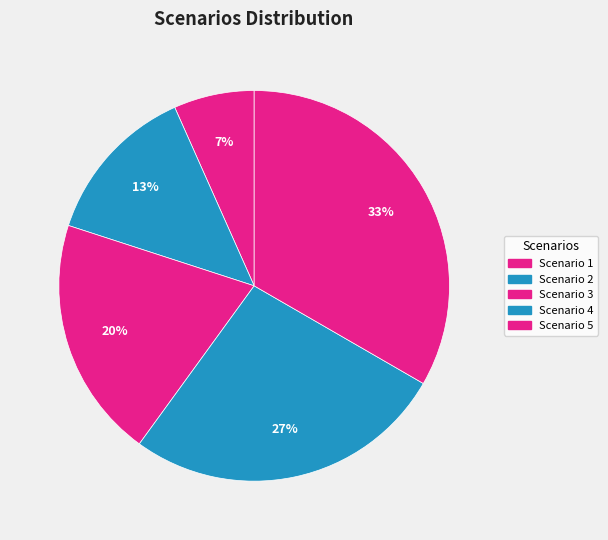

To the nearest percent, what is the average slice percentage?

20%